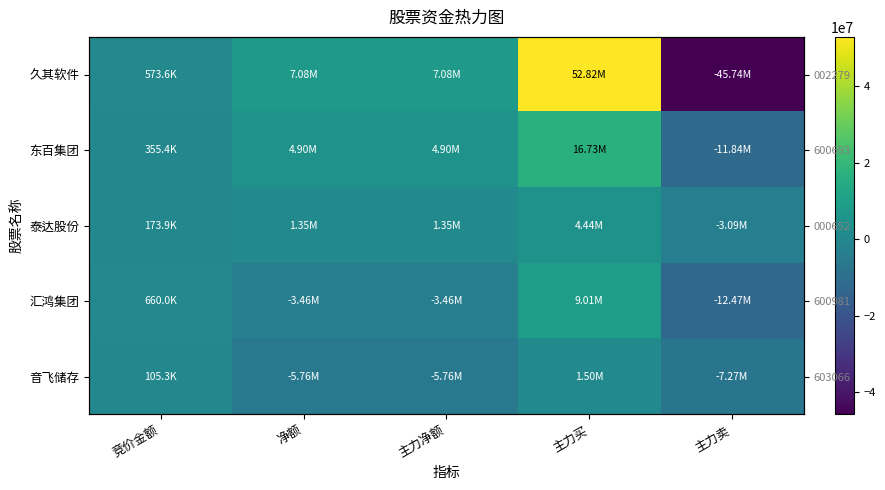

Is the value of 音飞储存 at 主力净额 greater than the value of 久其软件 at 主力卖?

Yes